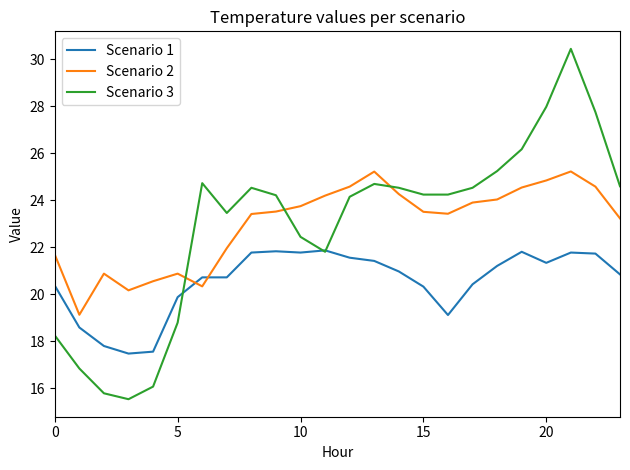

How many times do Scenario 1 and Scenario 2 cross each other?

2